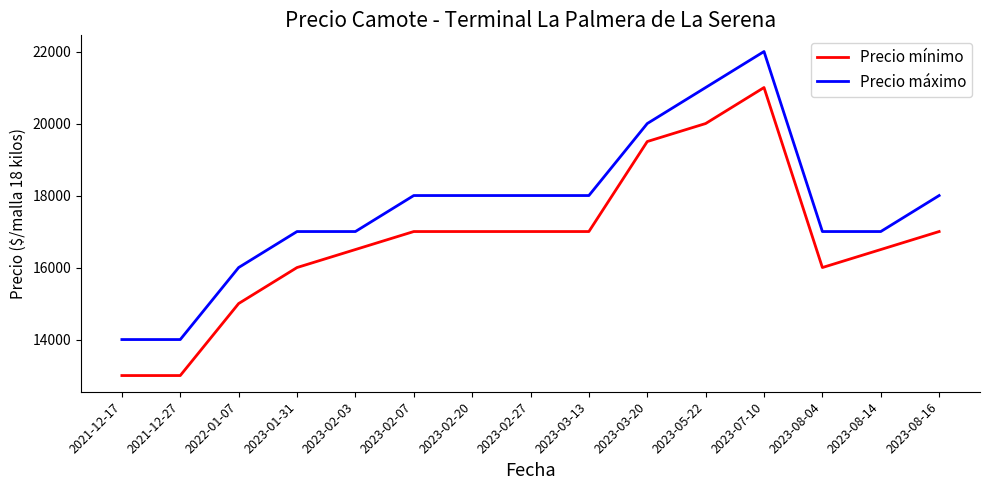

The Precio máximo series shows 17000 at 2023-08-04. True or false?

True